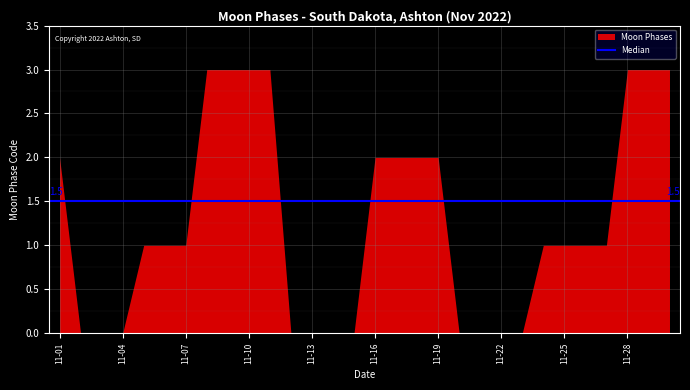

What is the change in value from 11-04 to 11-16?

+2